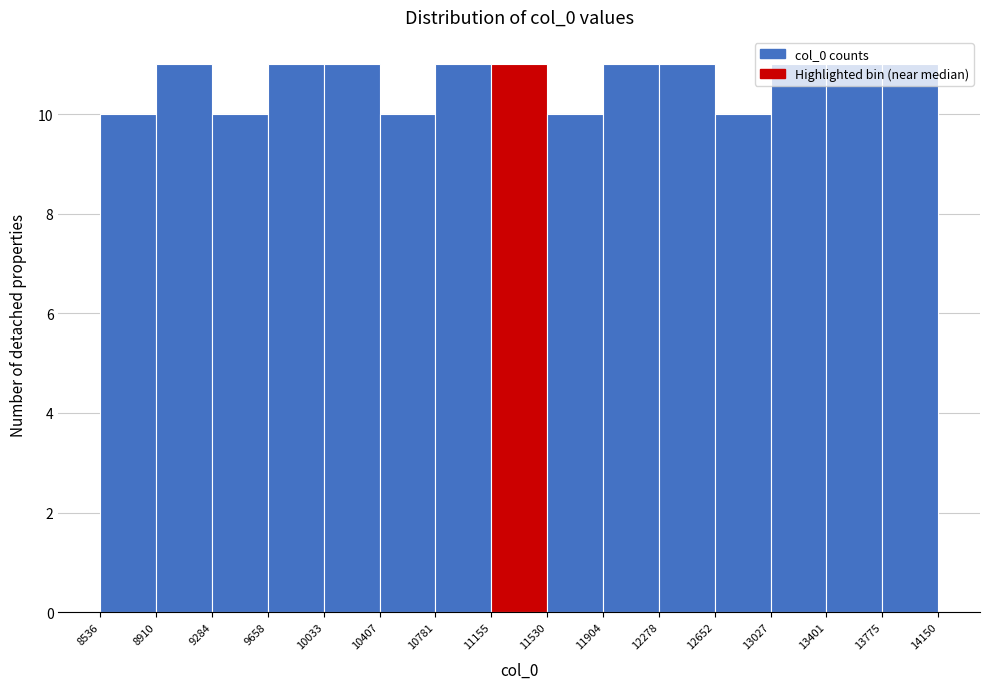

How tall is the bar that spans 11904 to 12278 on the x-axis? The values are not printed on the chart, so give them approximately, as read against the axis.

11